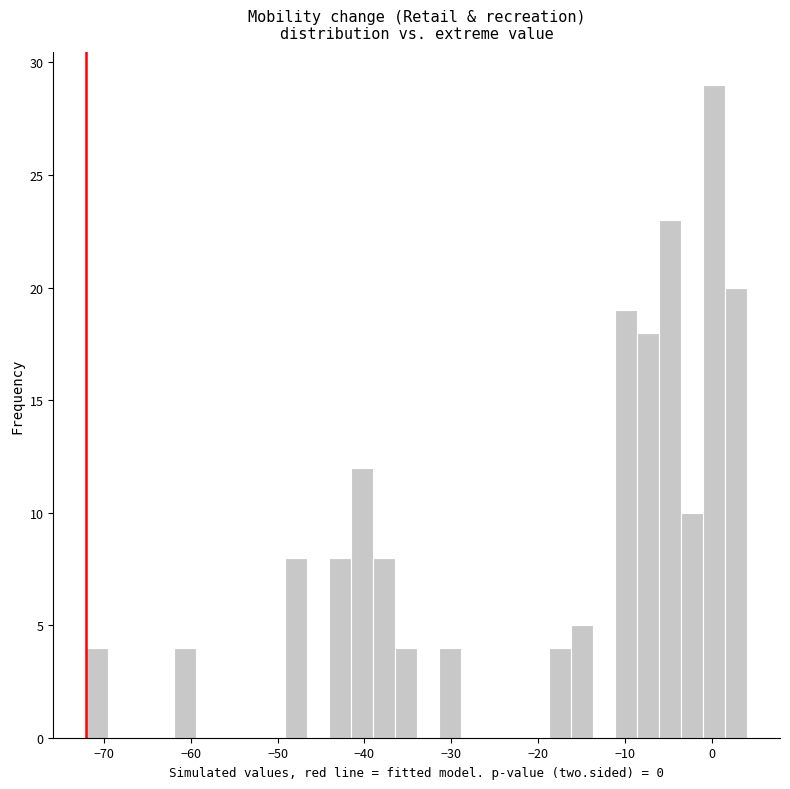

Around what value on the x-axis is the tallest bar? Give the approximate position of its centre, as read against the axis.

0